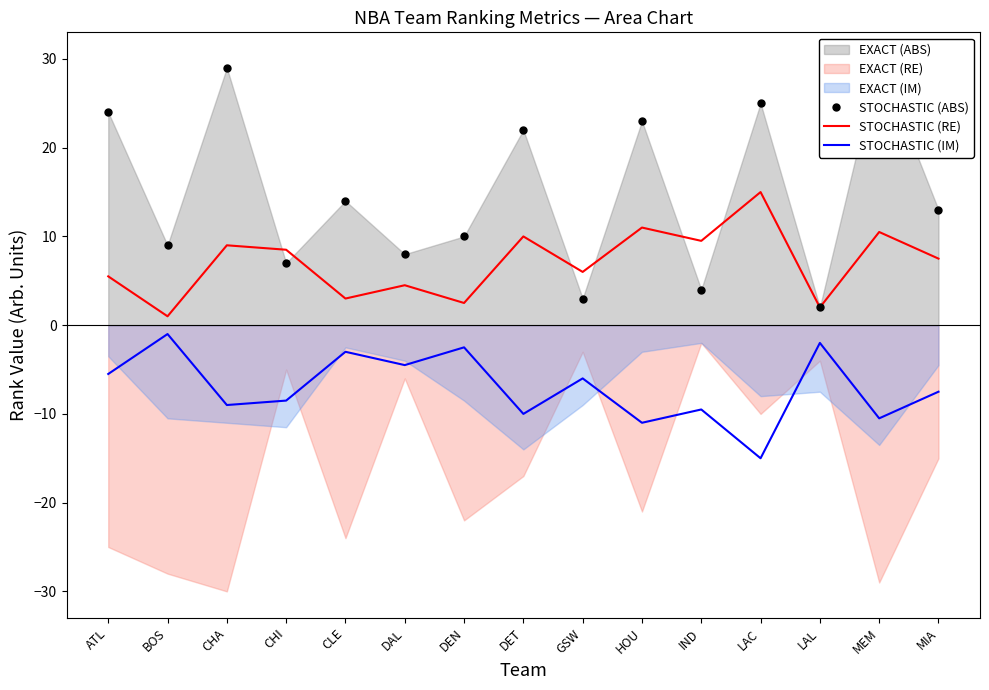

At which label does STOCHASTIC (RE) reach its peak?

LAC